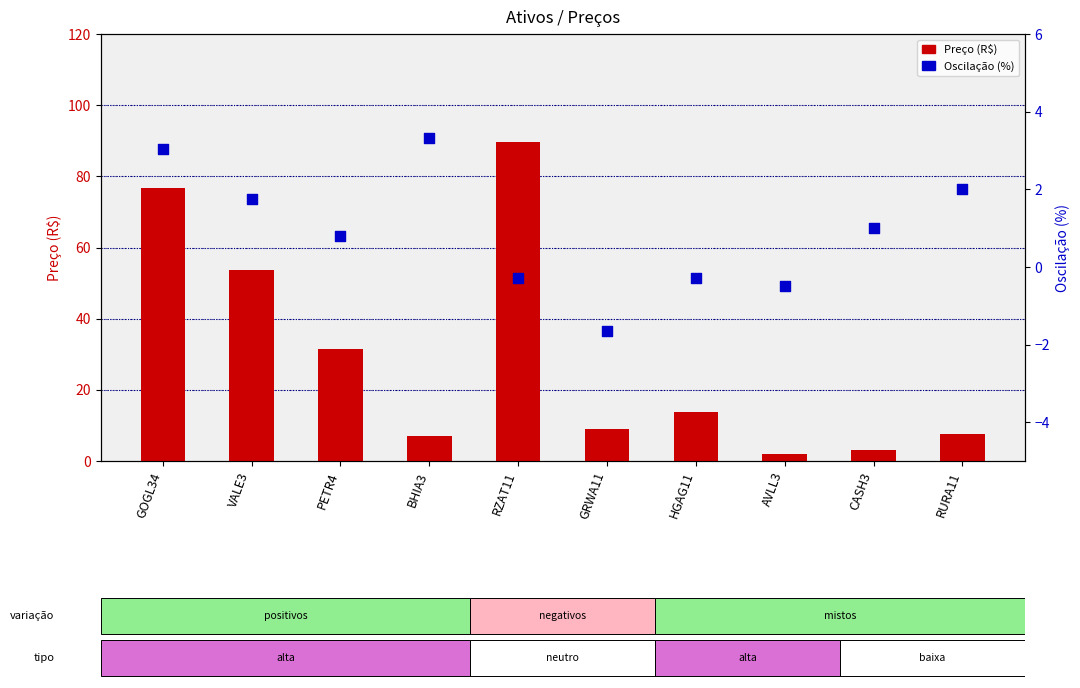

At how many categories does at least one series exceed 38?

3